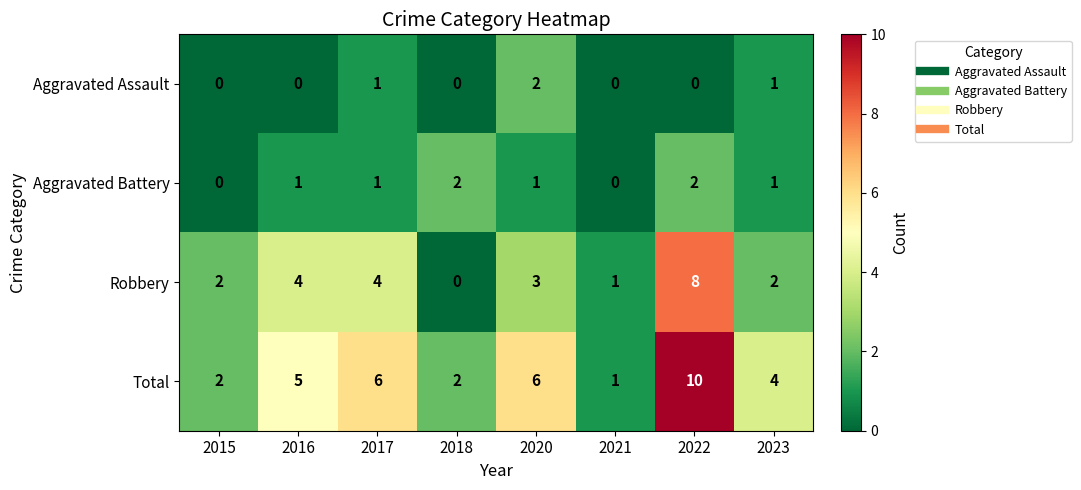

The value of Robbery at 2015 is 2. True or false?

True